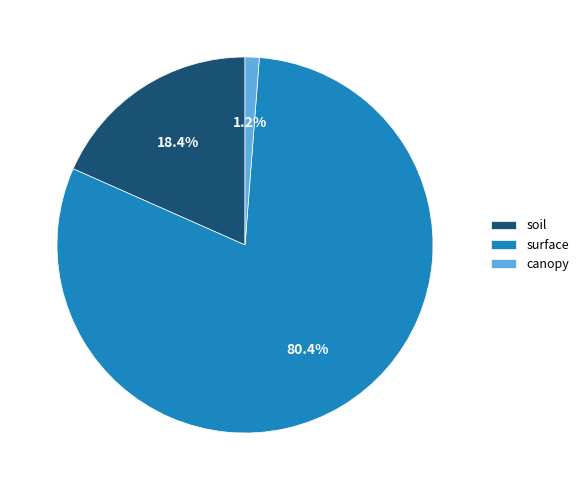

To the nearest percent, what portion does surface represent?

80%